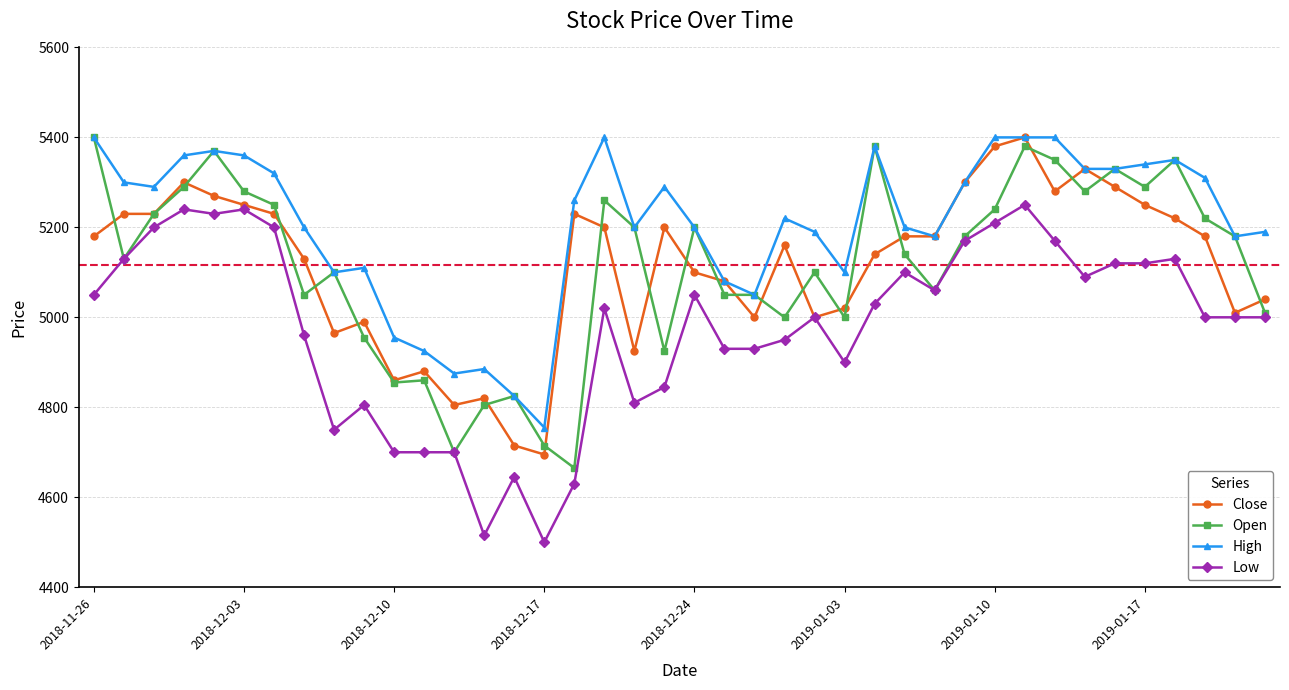

What are all the series names shown in the legend?

Close, Open, High, Low